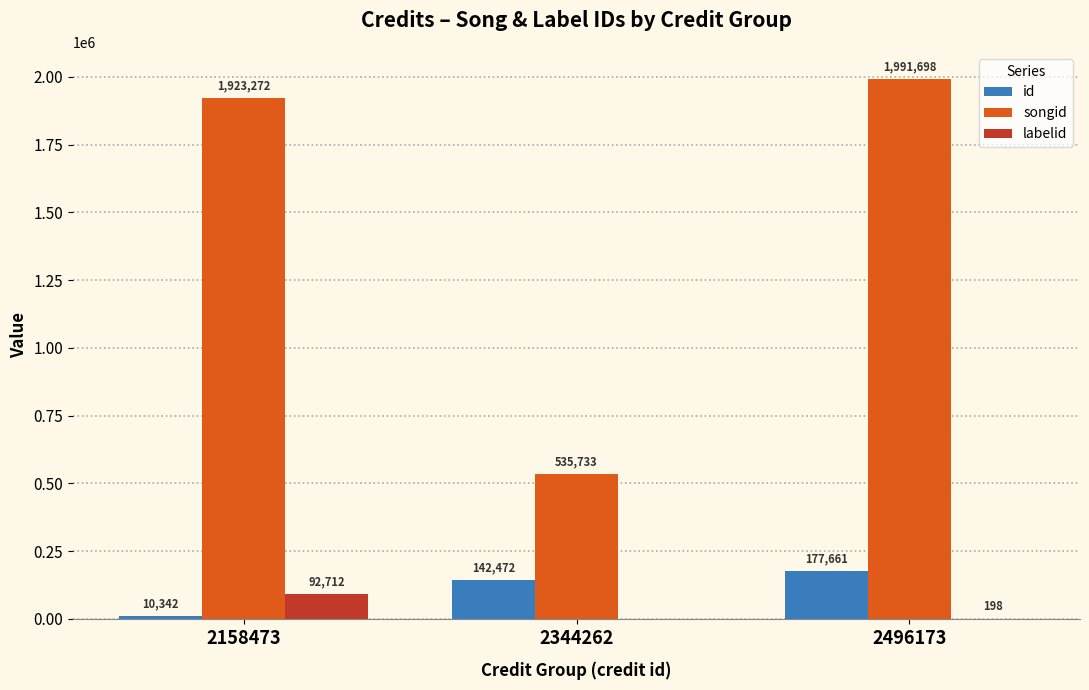

Which series has the widest spread of values?

songid